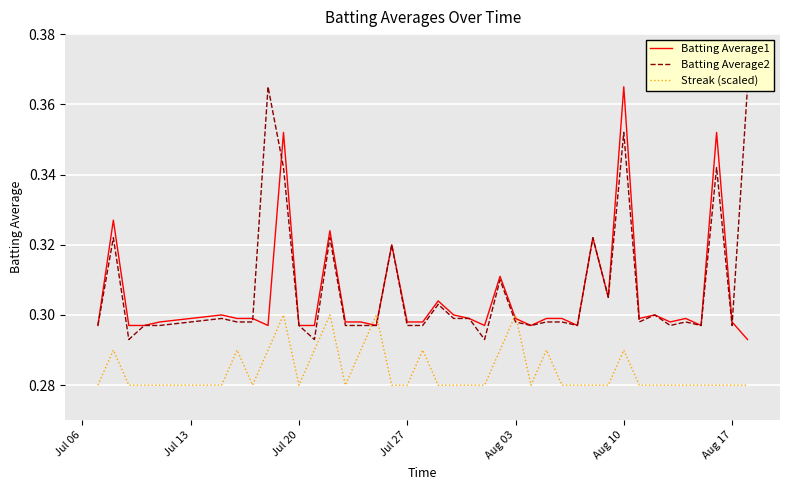

Which series has the largest range (max minus min)?

Batting Average1